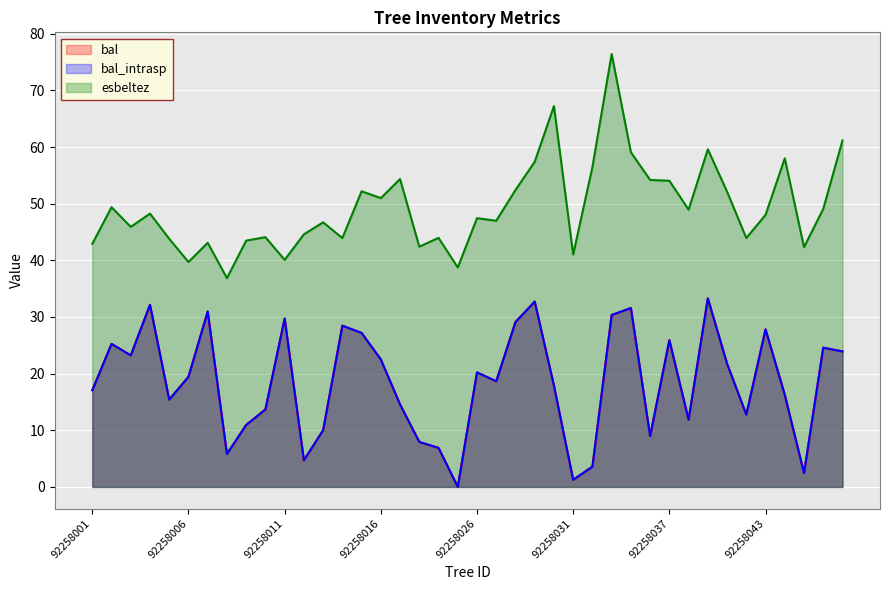

What is the difference between the esbeltez values at 92258009 and 92258035?

15.6